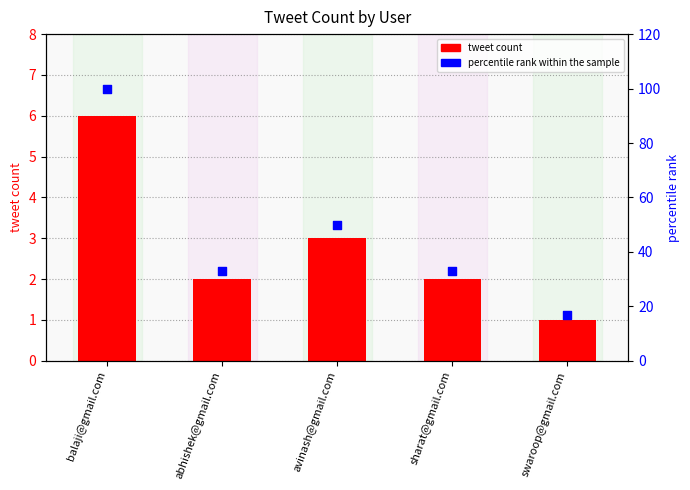

Which series has the largest total across all categories?

percentile rank within the sample